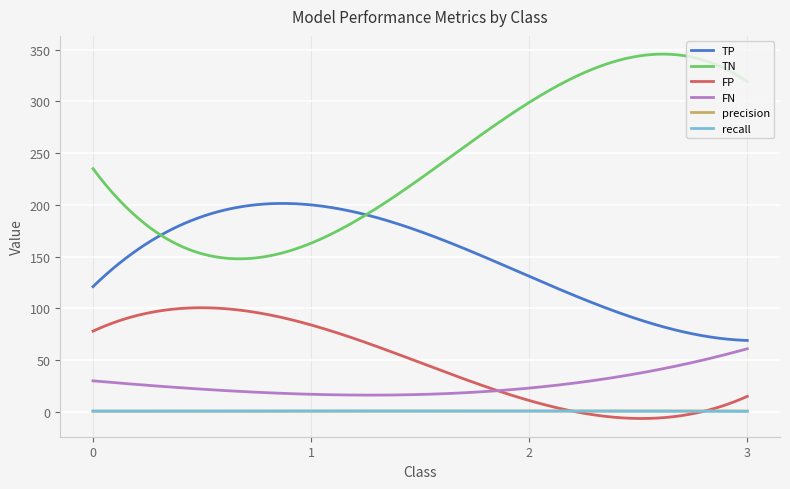

What is the greatest value displayed?

345.7